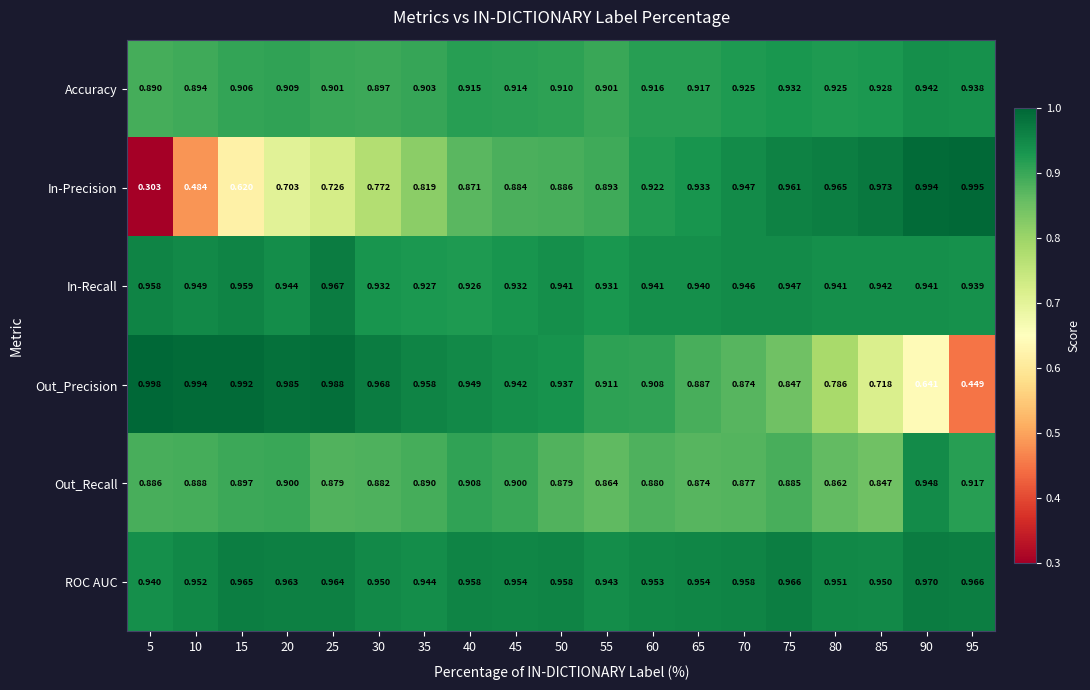

Which series has the largest range (max minus min)?

In-Precision